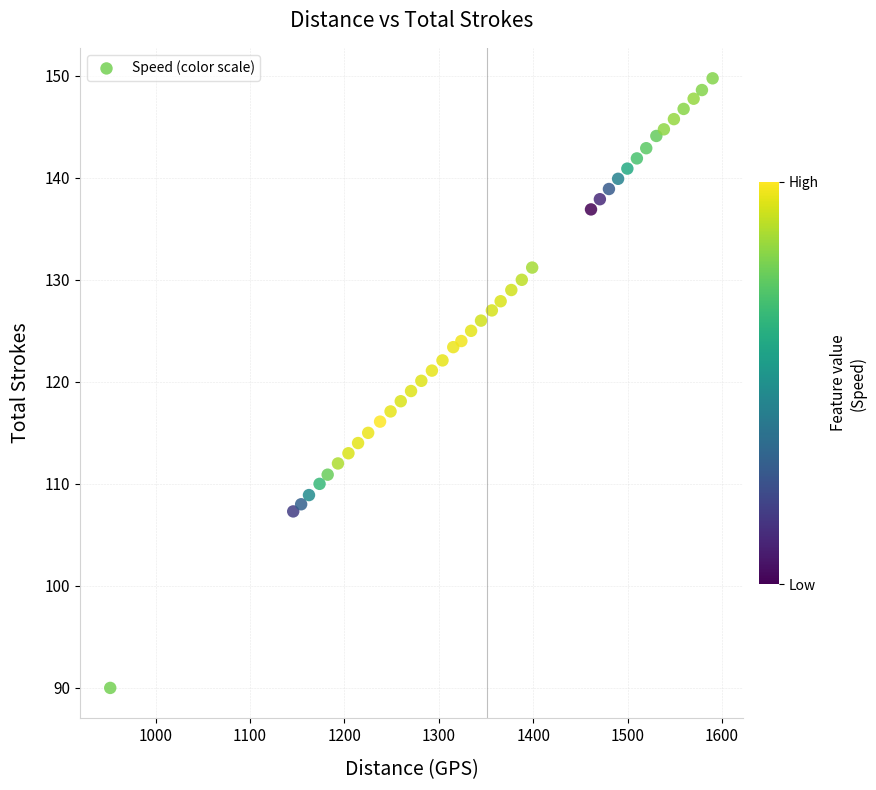

What is the range of X values (max minus min)?

638.0